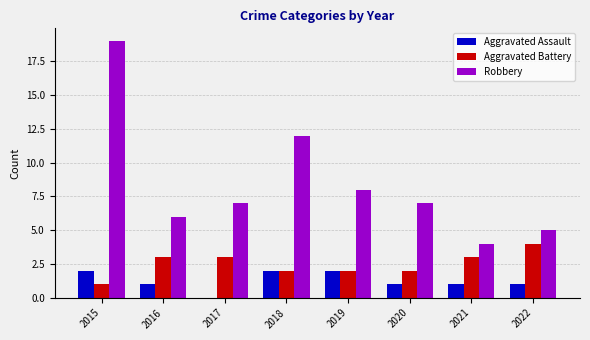

Reading left to right, list all the values displayed in this chart.

Aggravated Assault: 2	1	0	2	2	1	1	1
Aggravated Battery: 1	3	3	2	2	2	3	4
Robbery: 19	6	7	12	8	7	4	5